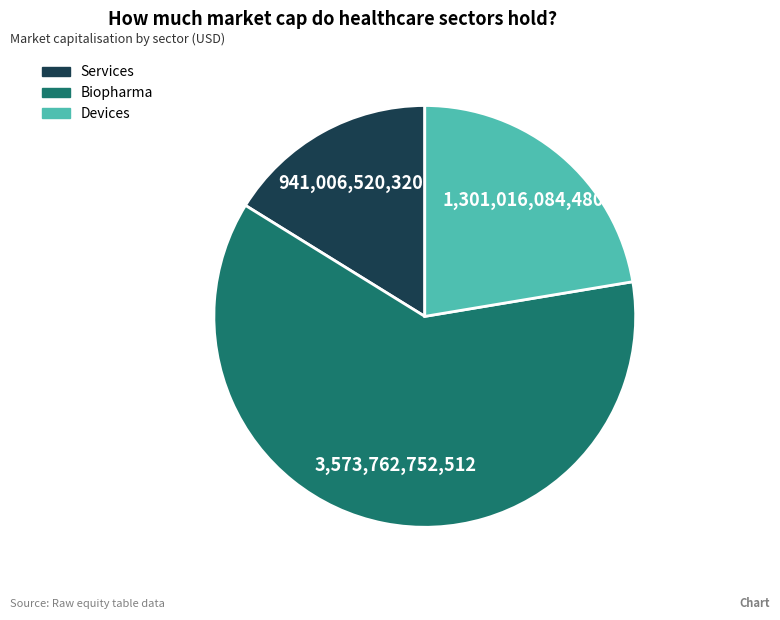

Is there a majority slice in this chart?

Yes